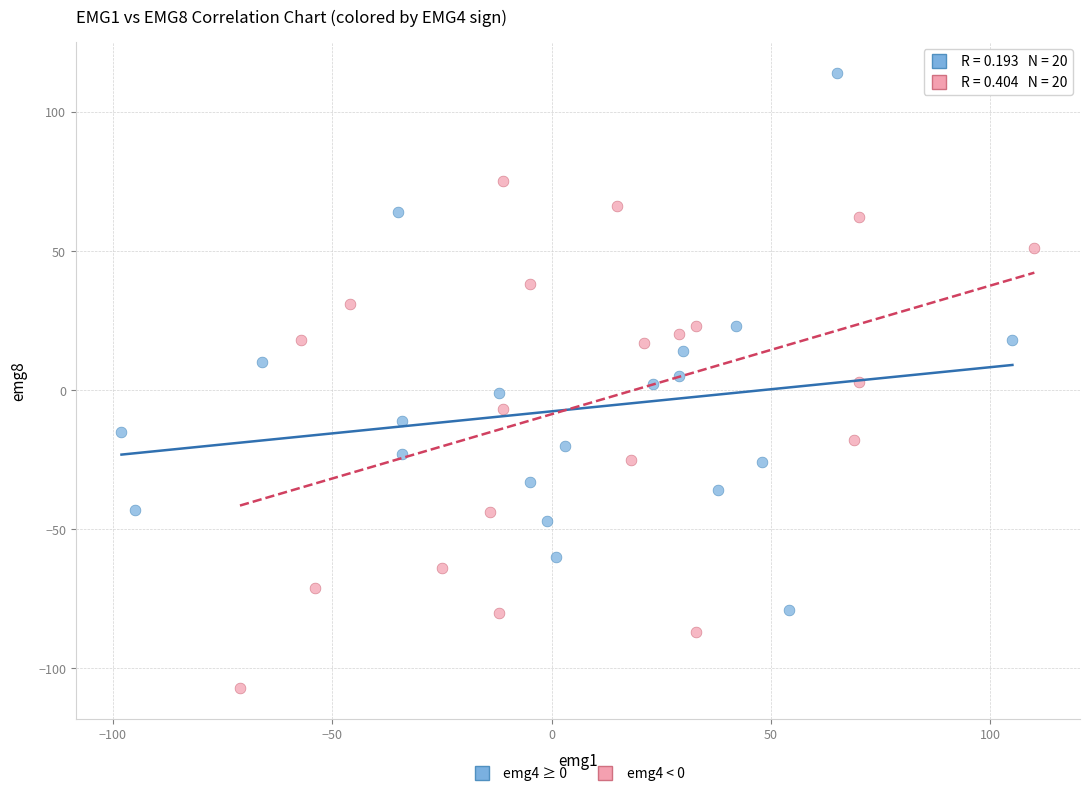

Which series reaches the minimum Y coordinate?

emg4 < 0